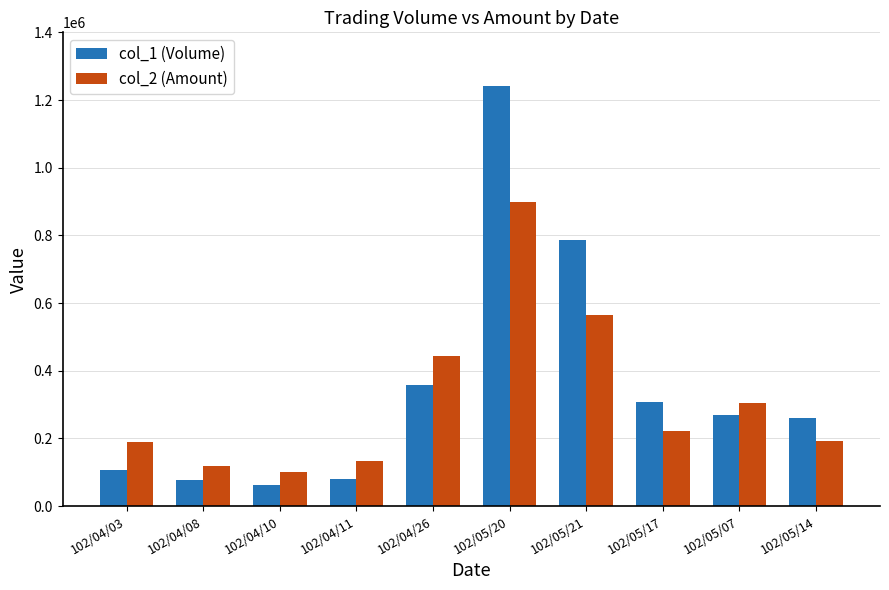

Rank the series at 102/04/03 from lowest to highest value.

col_1 (Volume), col_2 (Amount)